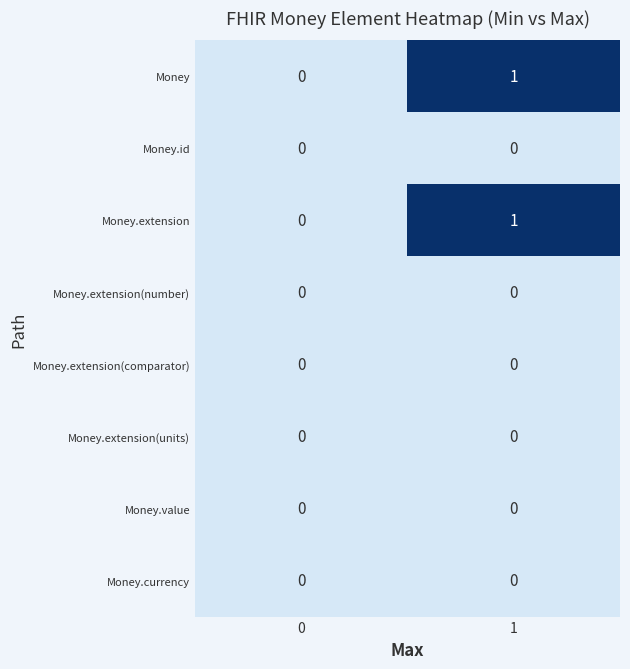

The value of Money.extension(units) at 1 is 0. True or false?

True